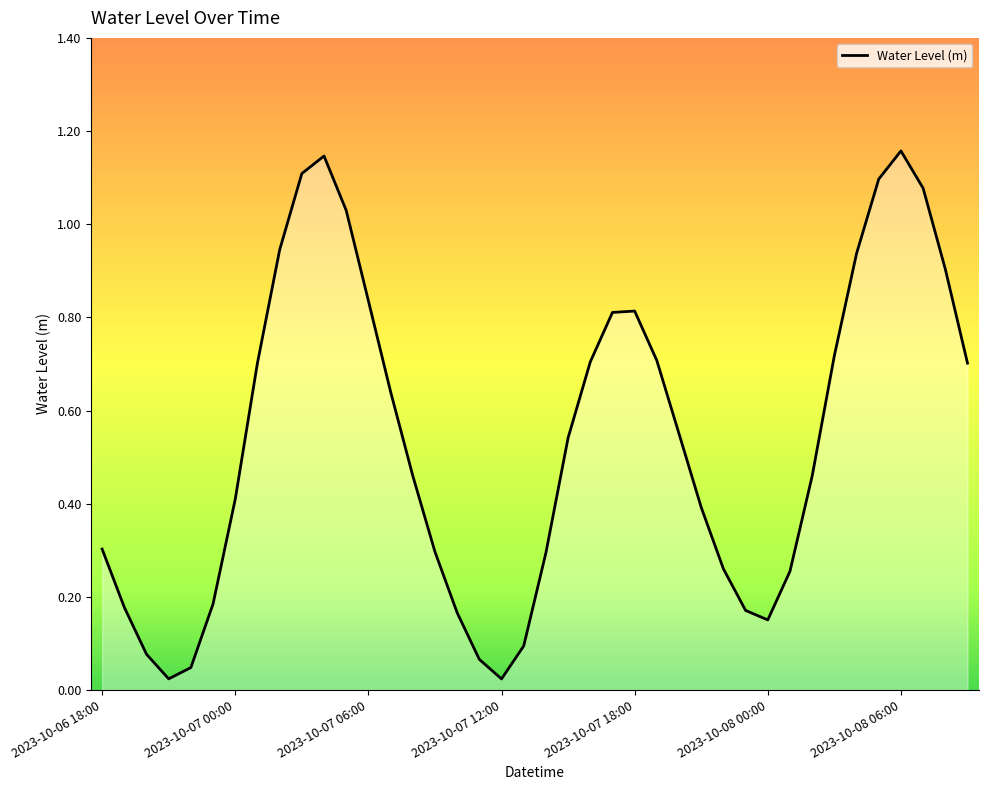

How many lines are shown in the chart?

1